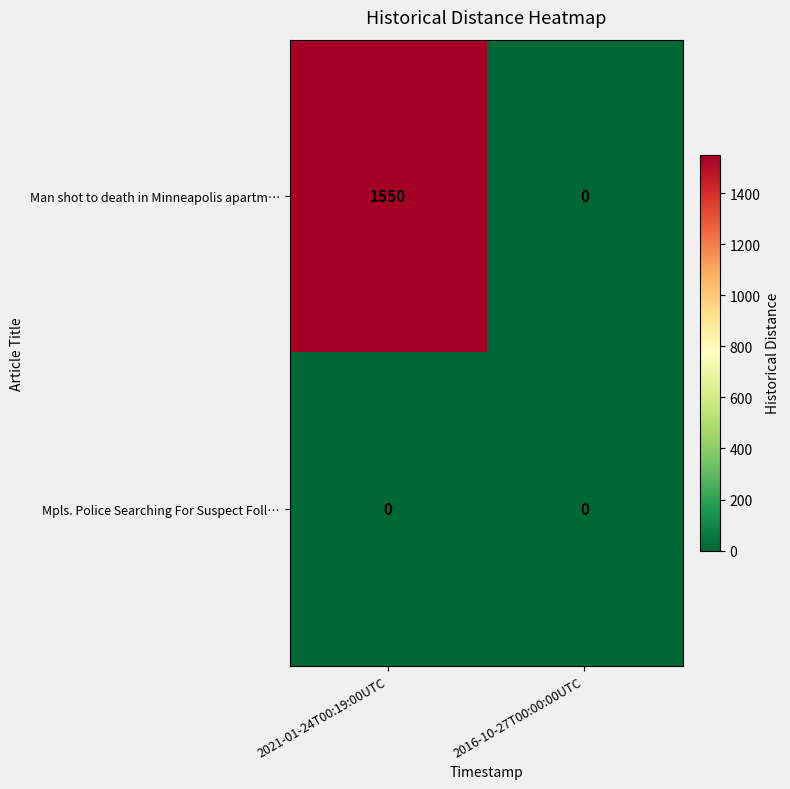

What is the greatest value displayed?

1550